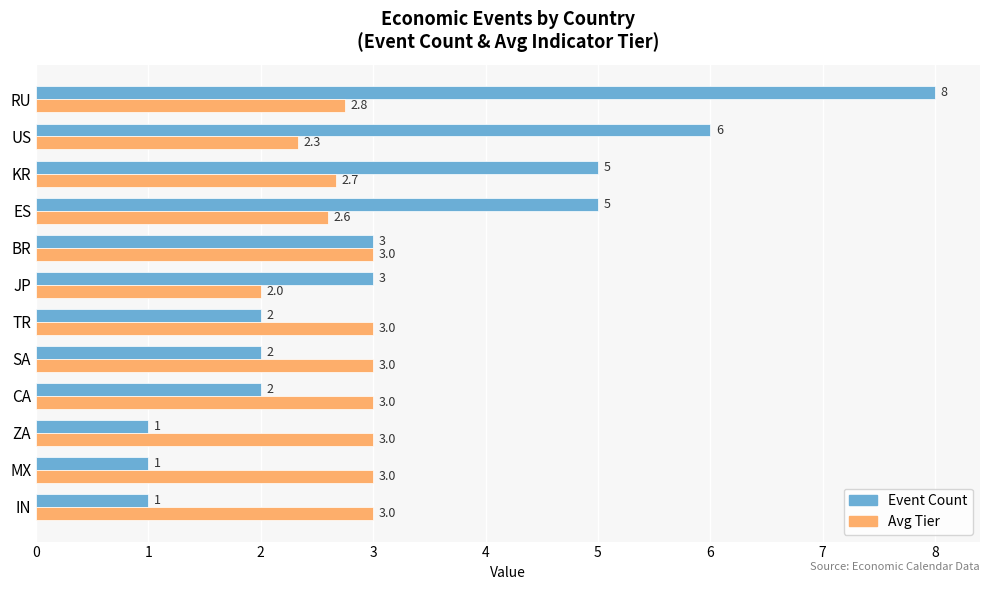

At how many categories does at least one series exceed 2?

12